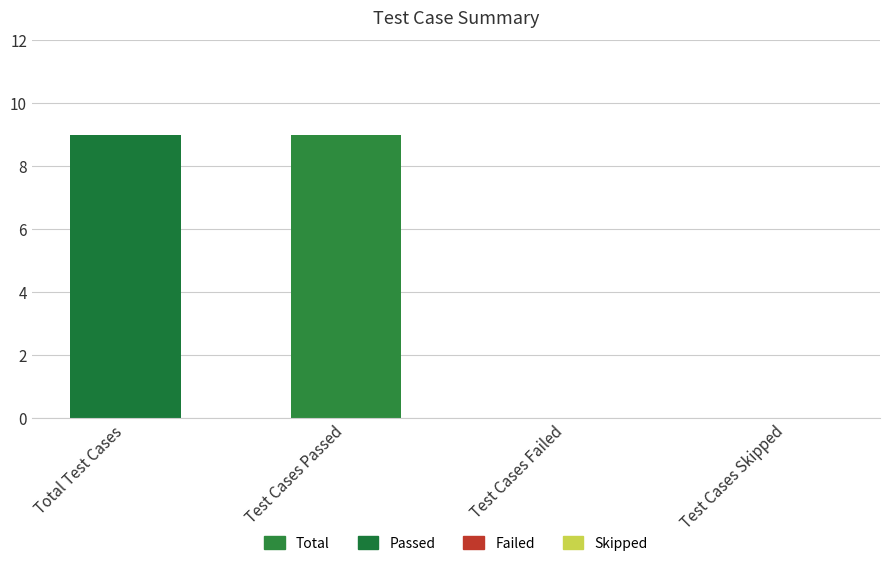

True or false: the data shows 9 at Total Test Cases.

True